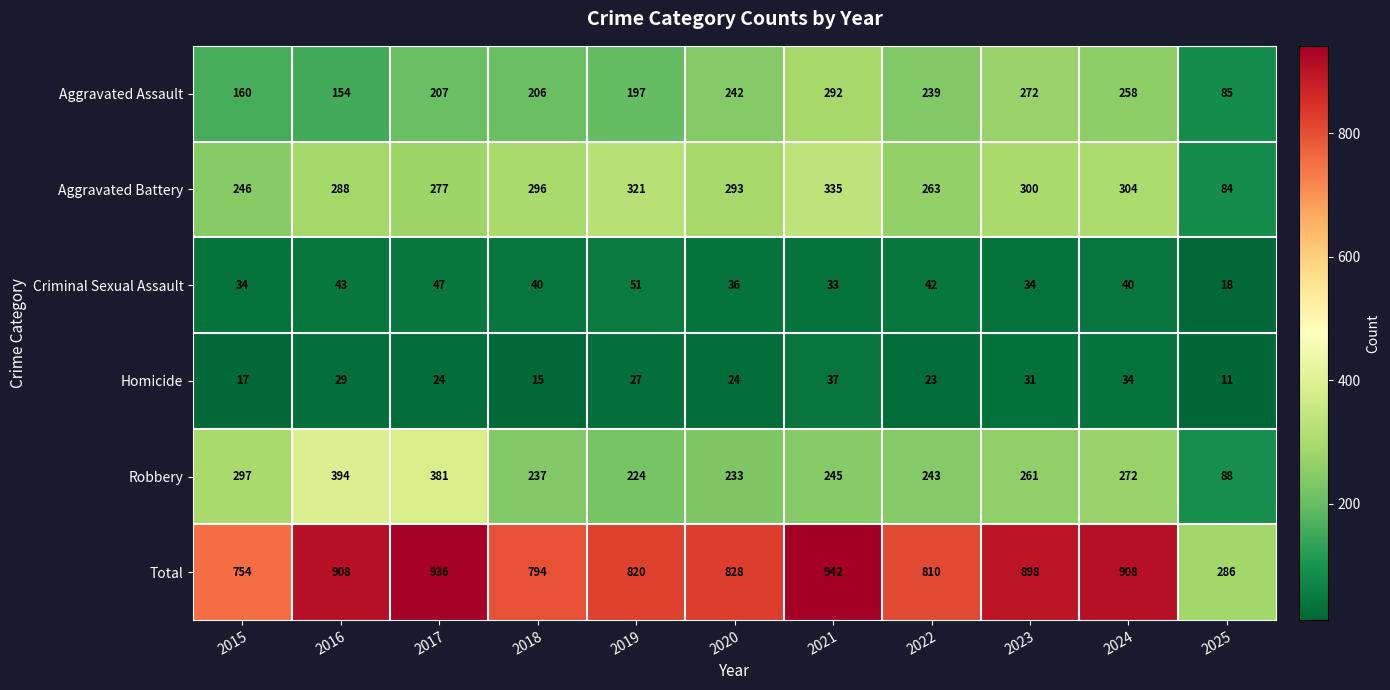

Is it true that Homicide equals 12 at 2022?

False